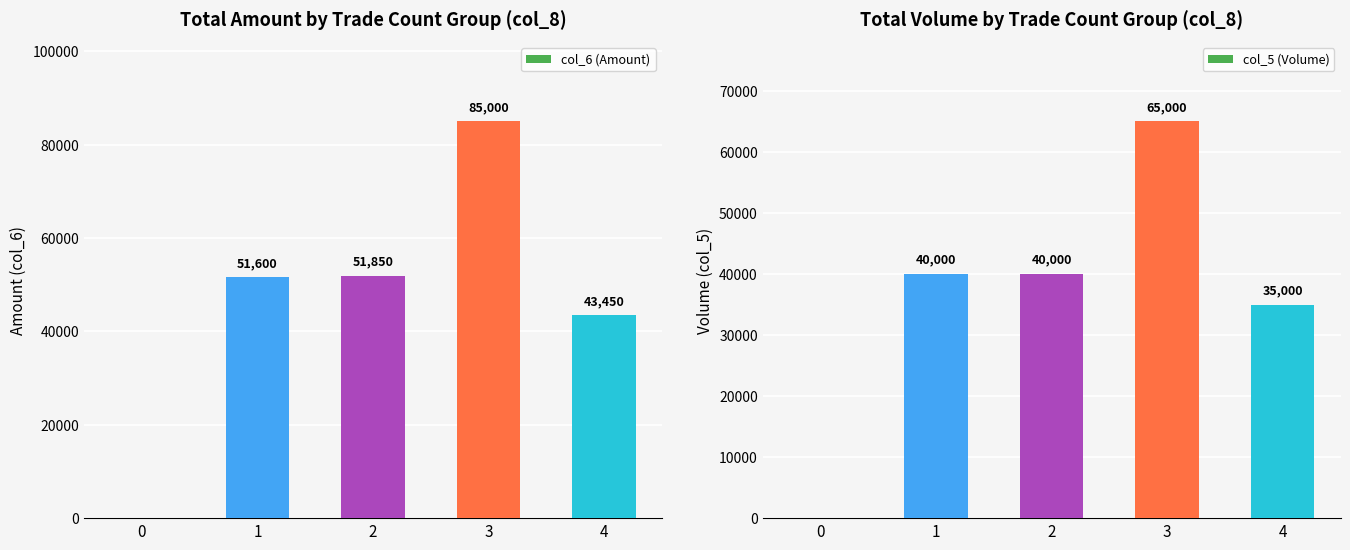

What is the difference between the maximum and second lowest values in the col_6 (Amount) series?

41550